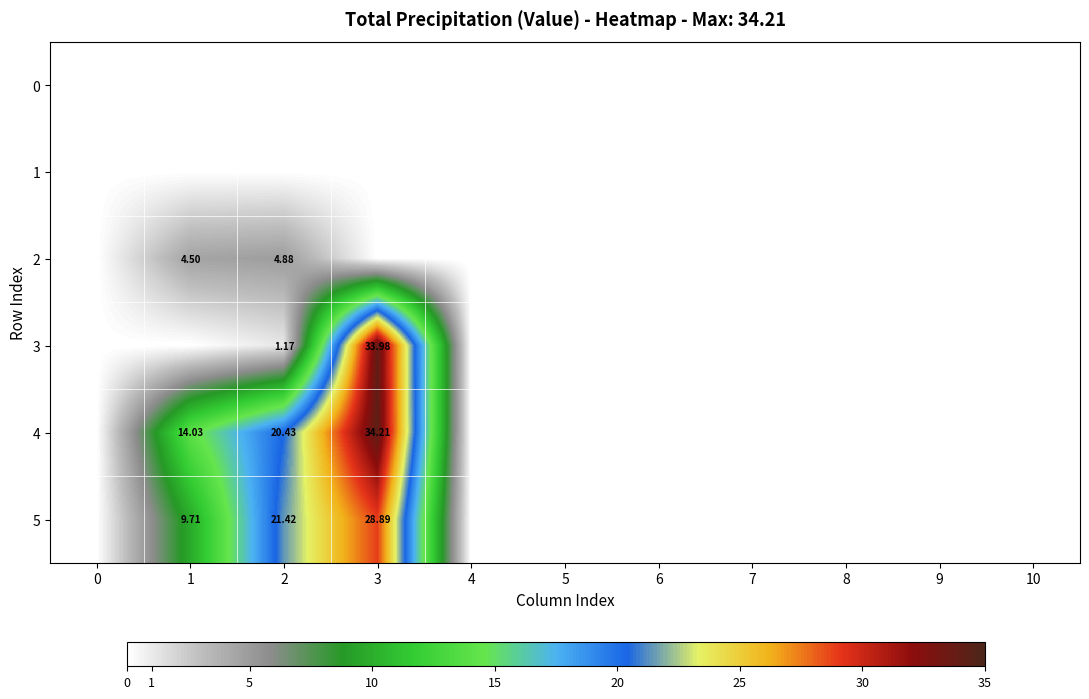

What is the average value of the 2 series?

0.9